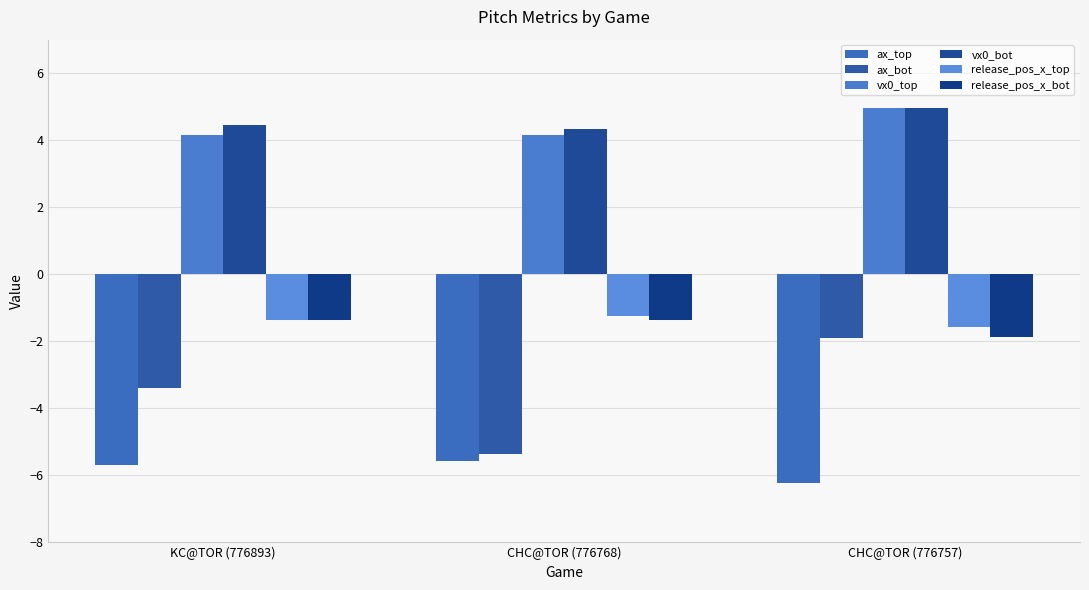

The release_pos_x_top series shows -1.6 at CHC@TOR (776757). True or false?

True